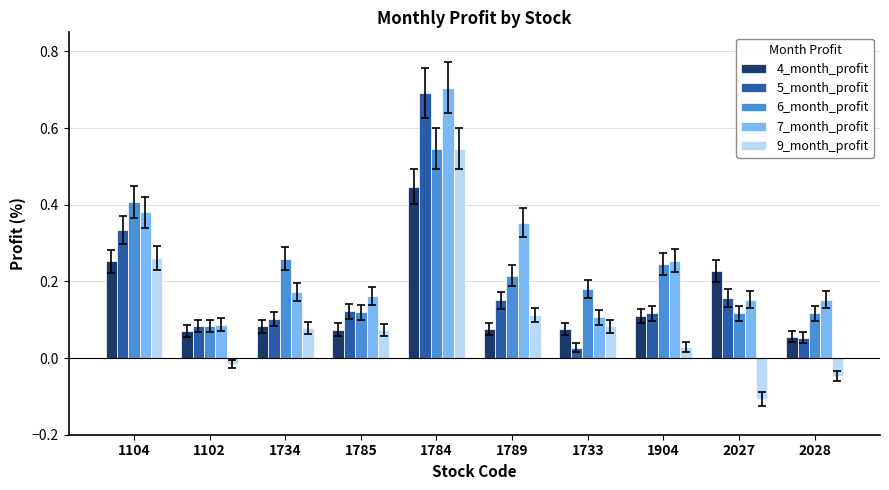

Which series changed the most between 1734 and 1785?

6_month_profit